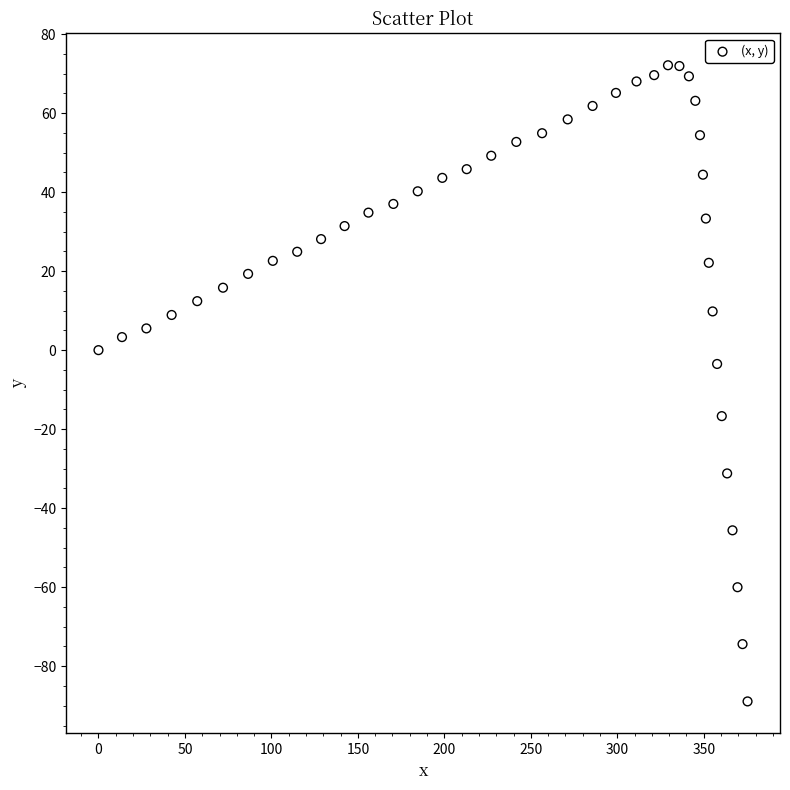

What is the range of X values (max minus min)?

375.3